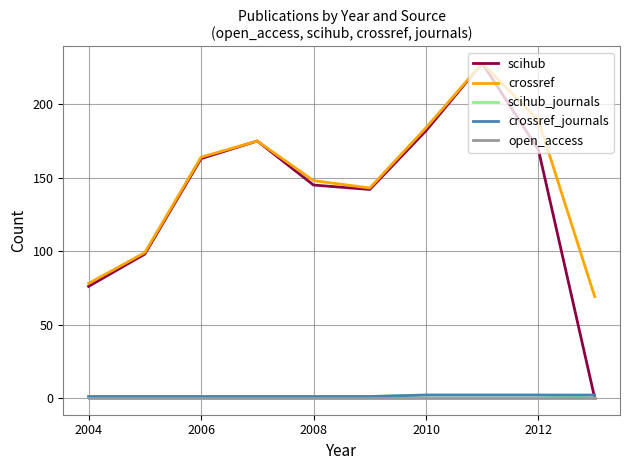

What is the average value of the scihub series?

138